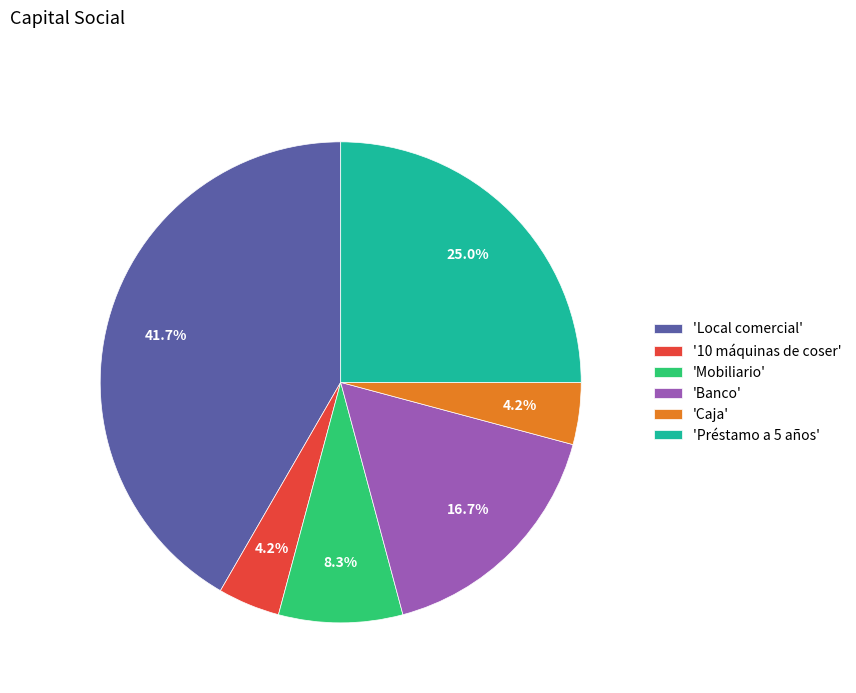

What is the largest slice in the pie chart?

'Local comercial'